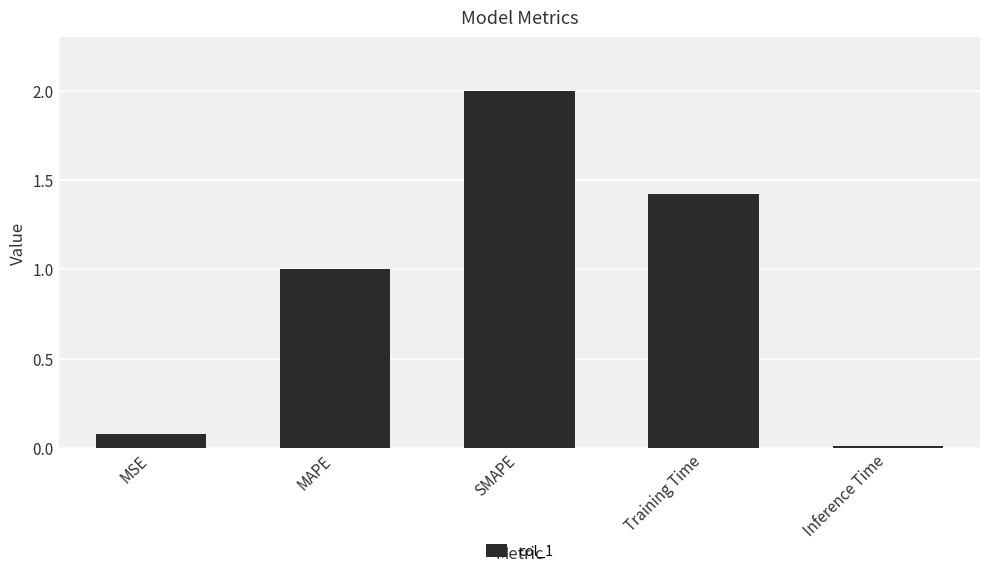

What is the change in value from MSE to SMAPE?

+1.9